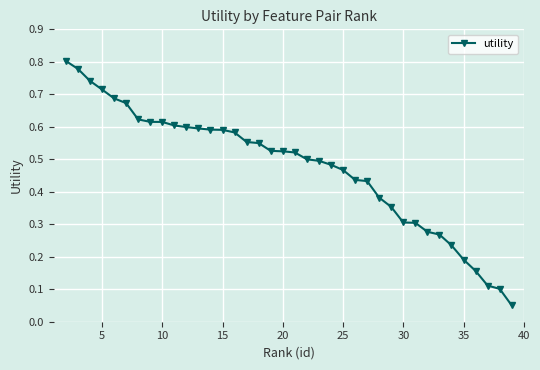

What is the sum of all values?

18.0